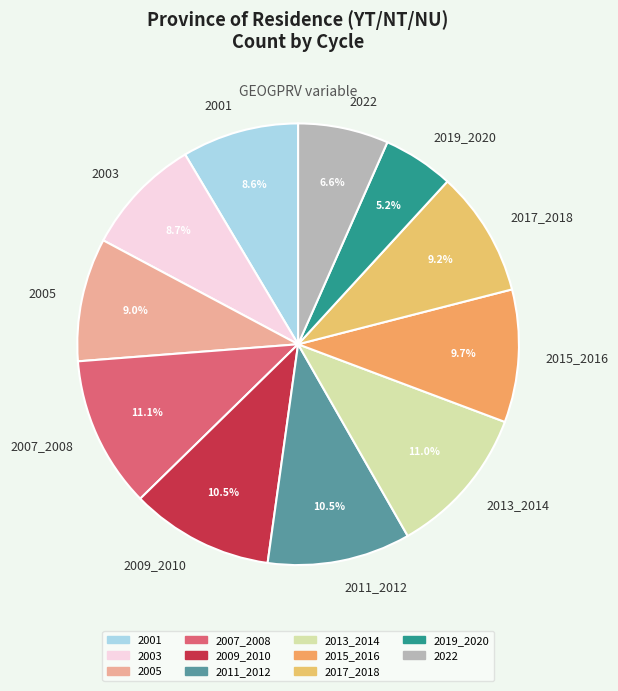

What percentage do 2001 and 2013_2014 together represent?

19.6%